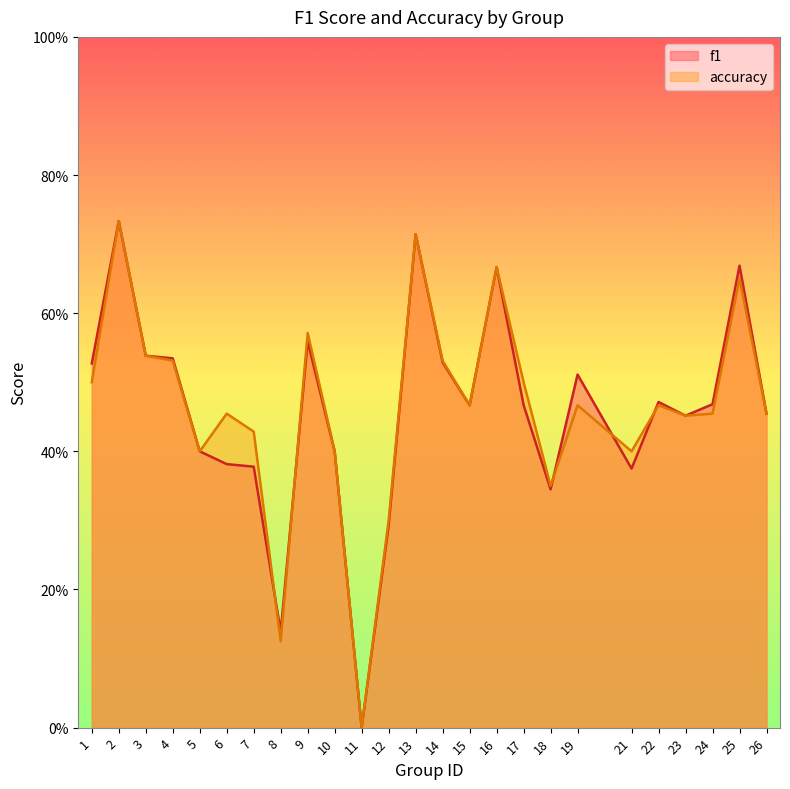

What is the value of the accuracy point at the 1st from the left?

0.5